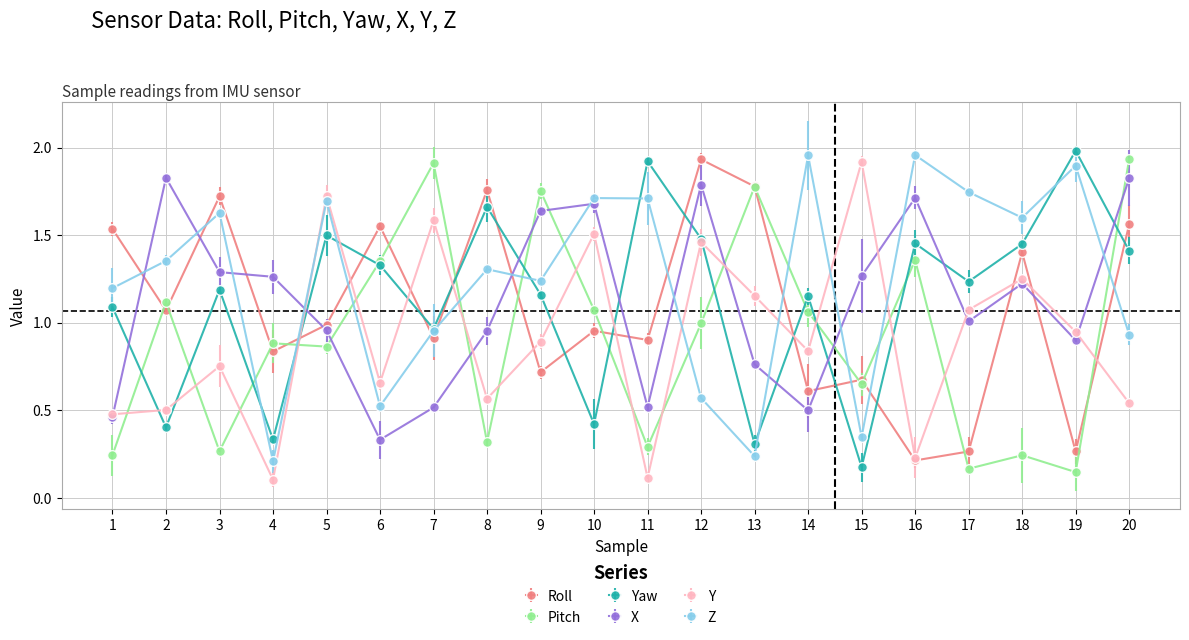

Which category has the highest value in the Roll series?

12